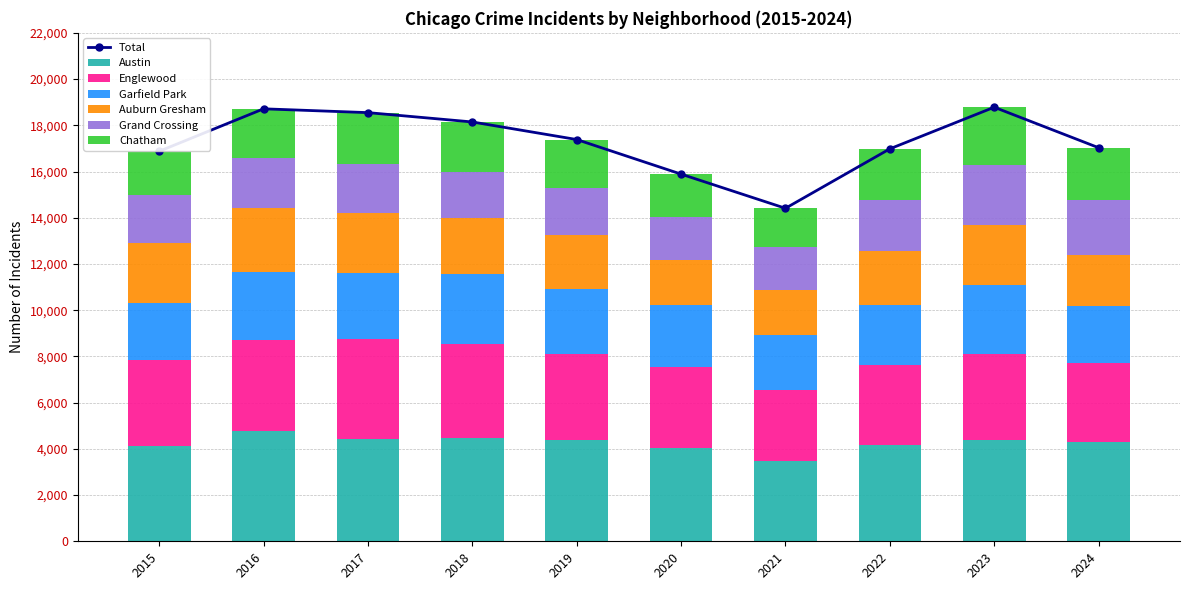

Is the value of Austin at 2016 greater than the value of Grand Crossing at 2017?

Yes